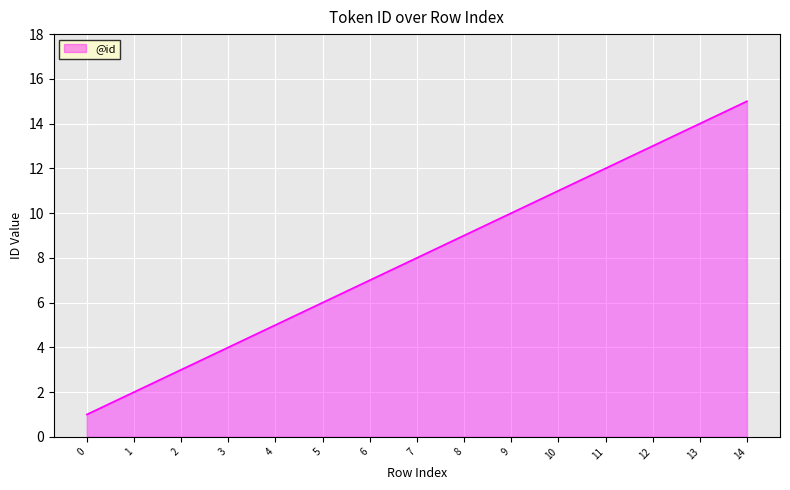

How many lines are shown in the chart?

1